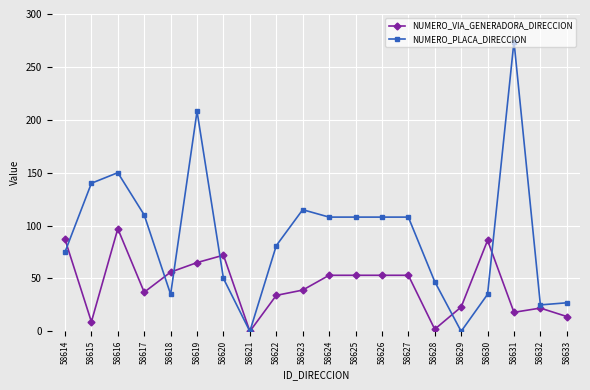

What is the difference between the highest and lowest values at 58619?

143